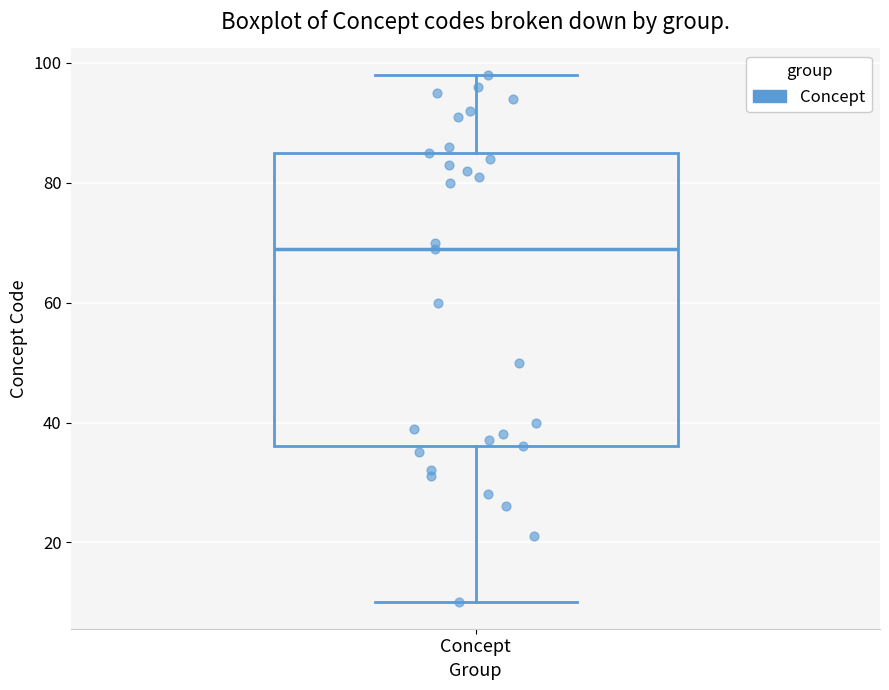

Read this box plot against the y-axis: the position of the median line, the range covered by the box, and the ends of both whiskers. The values are not printed on the chart, so give them approximately, as read against the axis.

median 70, box 36 to 86, whiskers 10 to 98